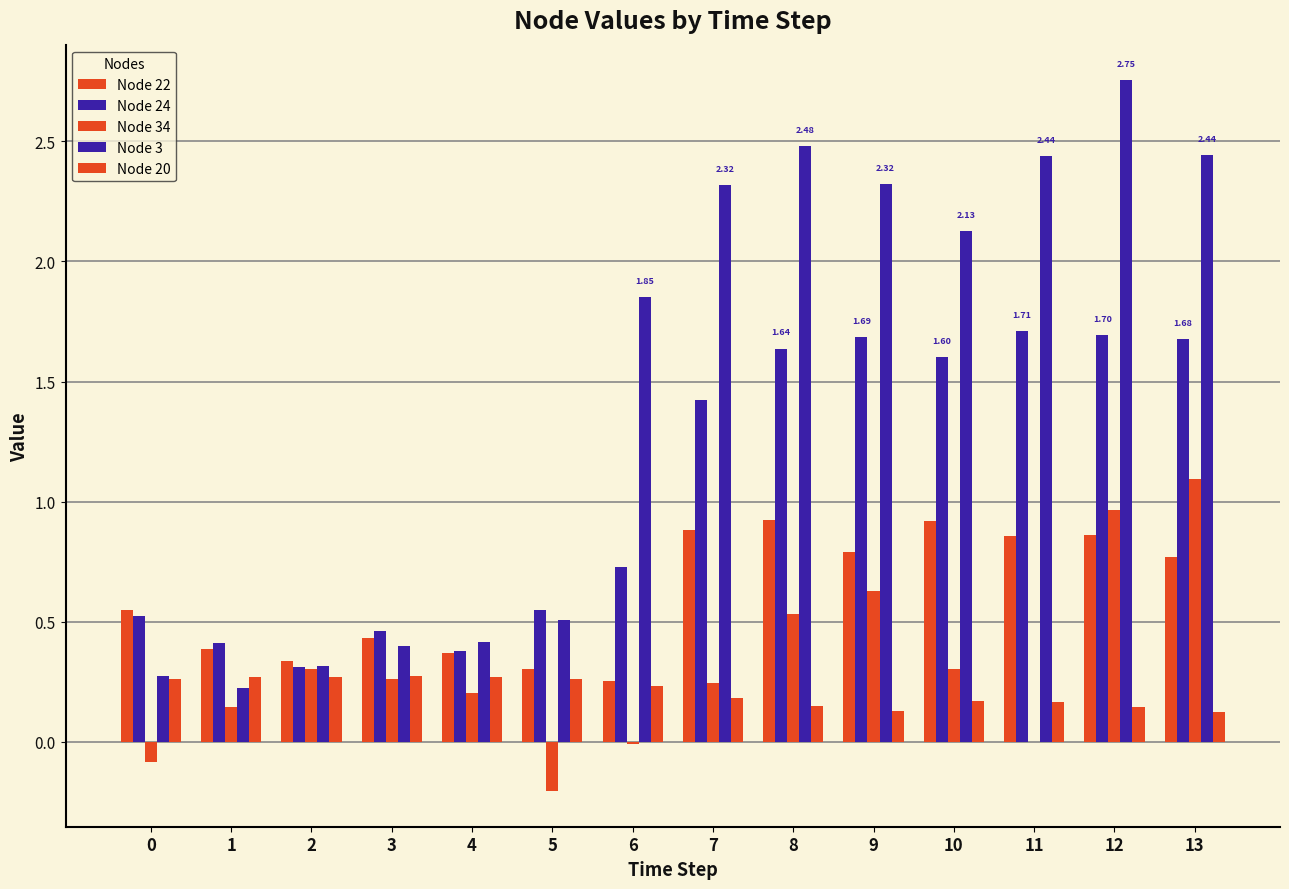

At which category is the sum across all series the highest?

12